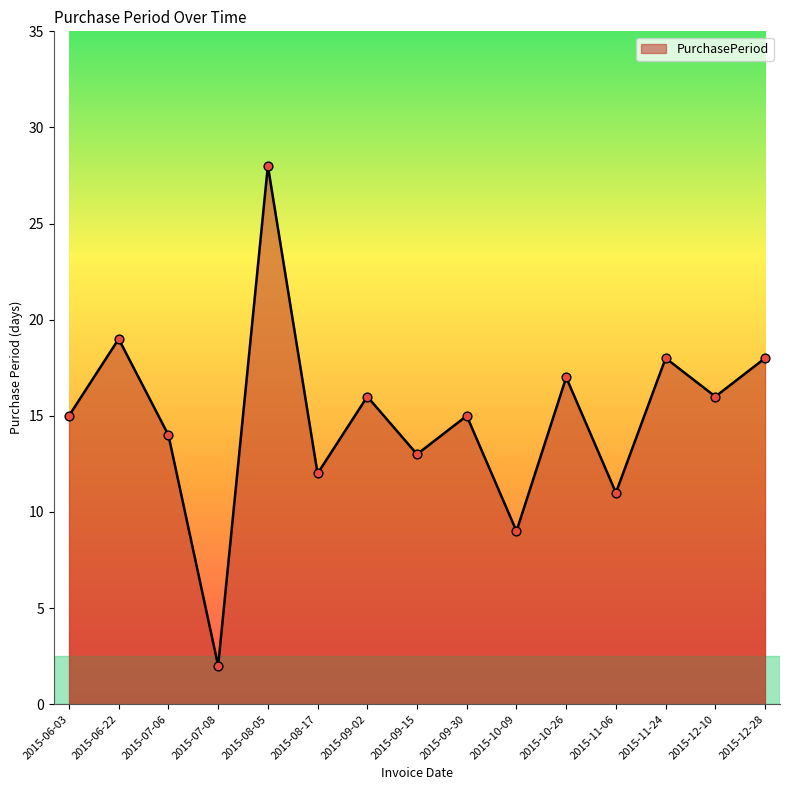

Approximately how many times larger is the value at 2015-09-30 compared to 2015-11-24?

0.8